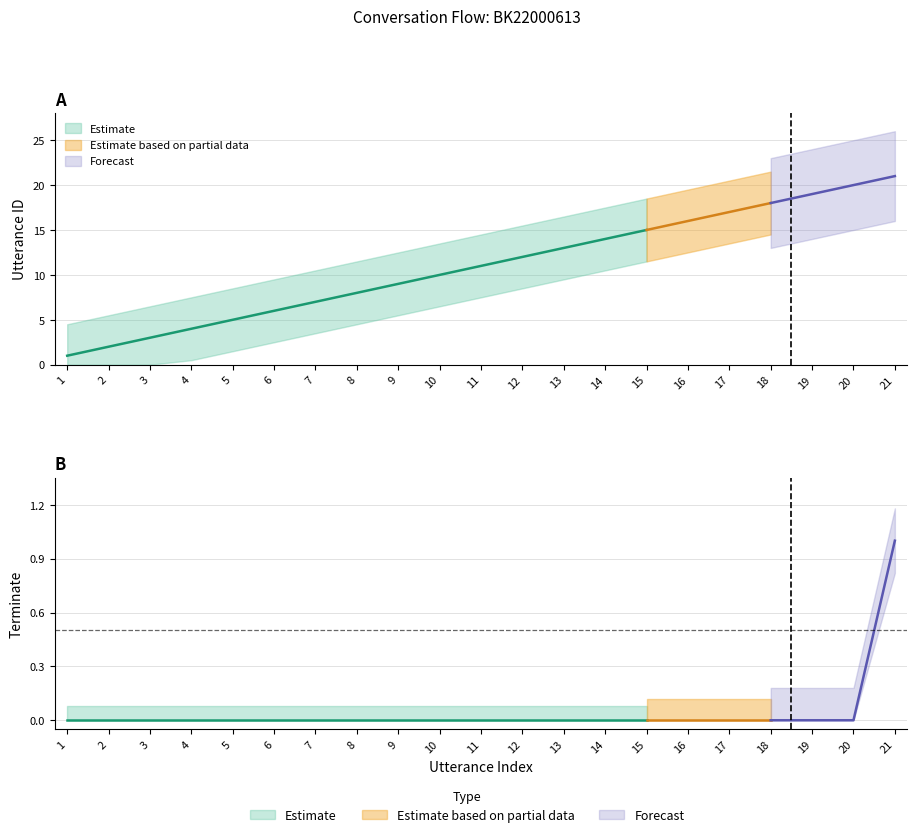

Count the terminate values in the range 0 to 1.

21